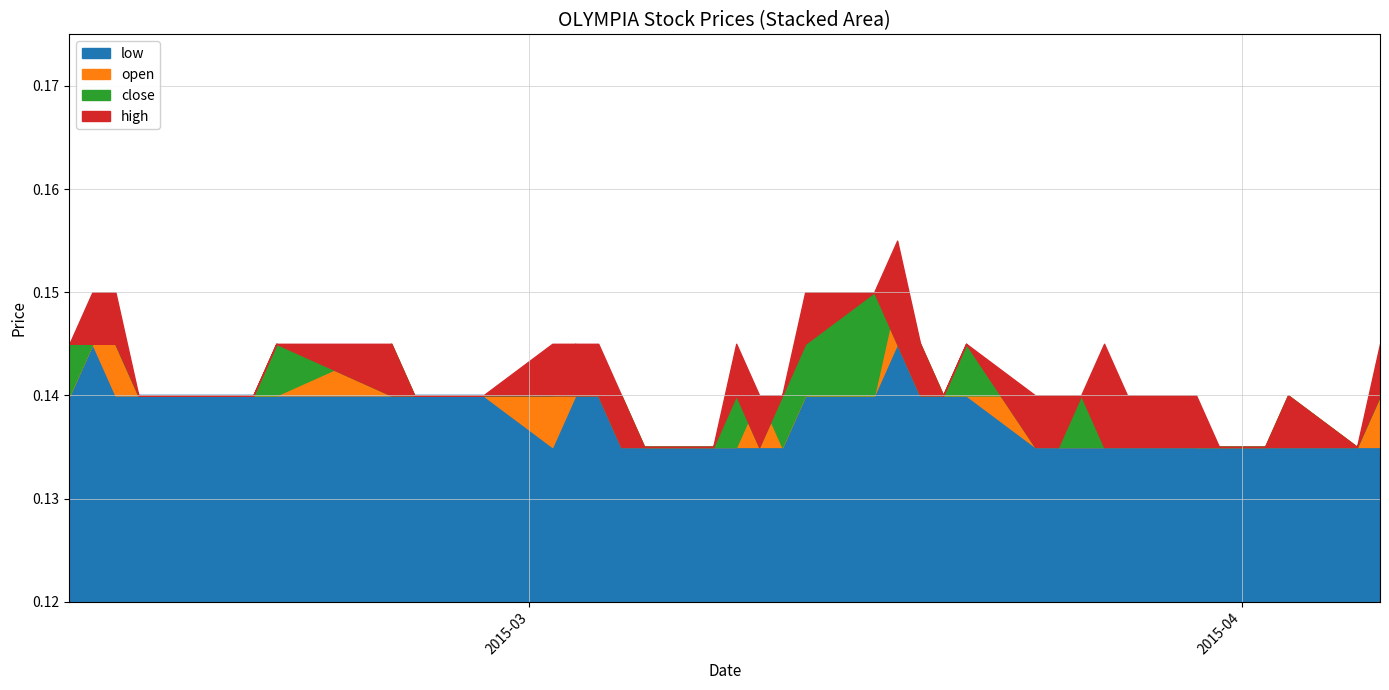

What position from the left is 2015-04-07?

40